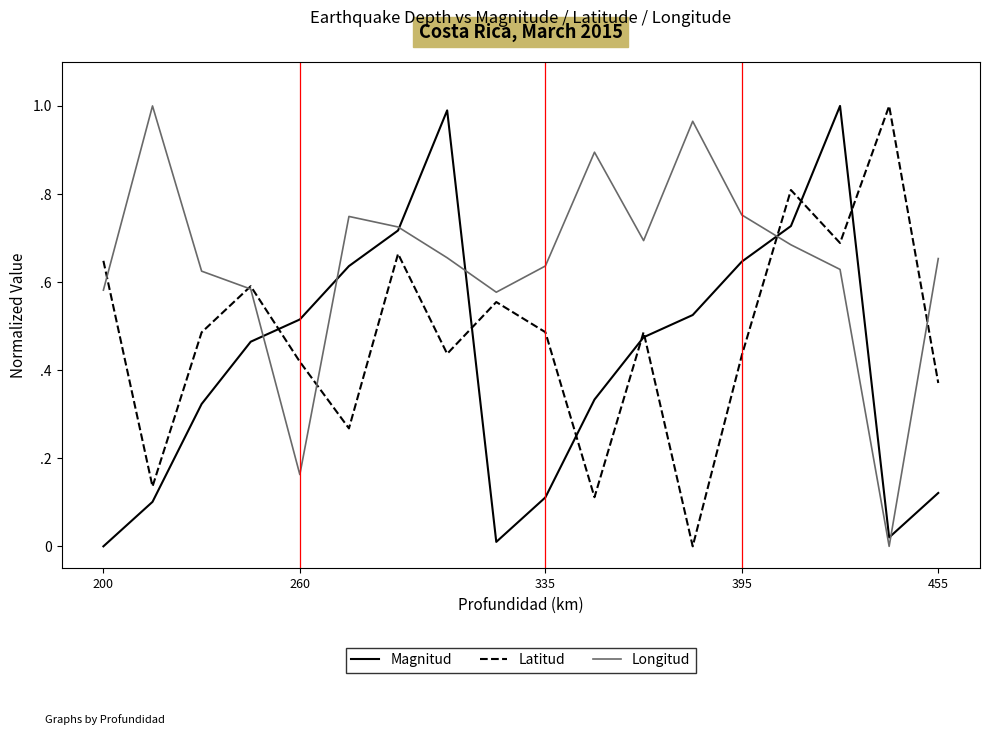

True or false: Longitud and Latitud intersect in this chart.

True